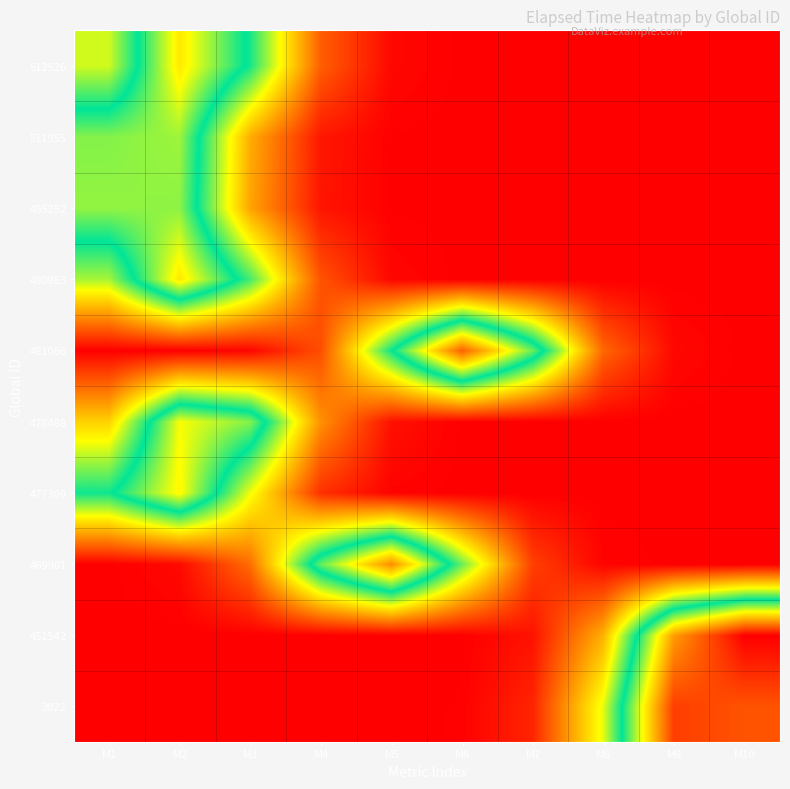

What is the spread (max minus min) of values at M3?

2.4